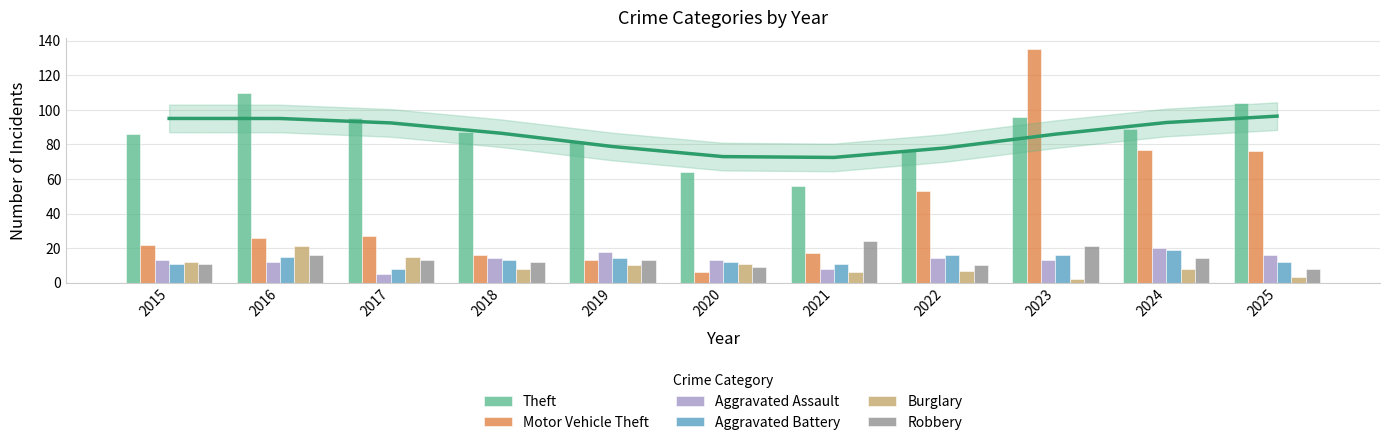

Which category has the lowest value in the Burglary series?

2023